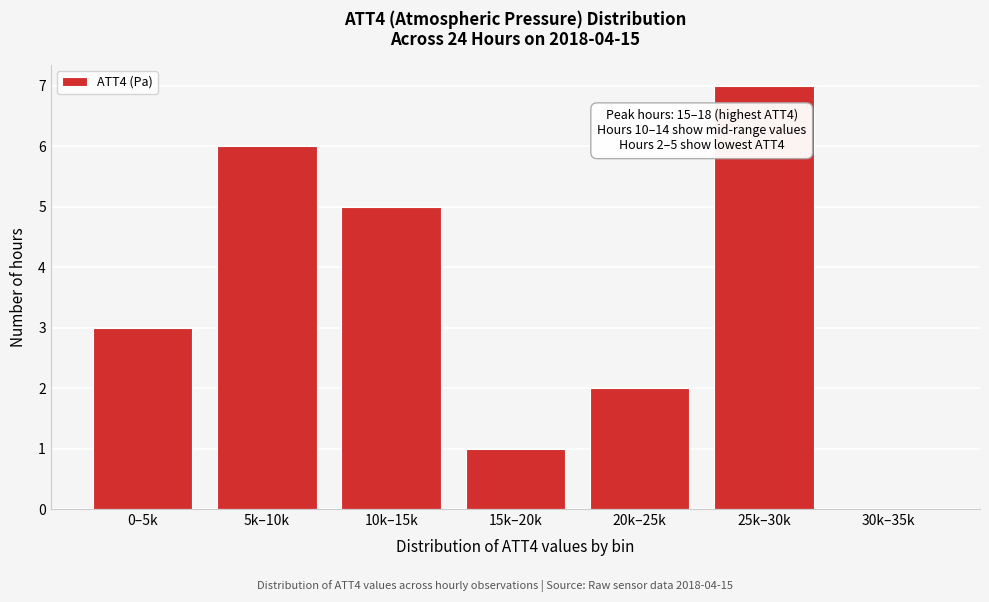

Reading left to right, list all the values displayed in this chart.

0–5k=3	5k–10k=6	10k–15k=5	15k–20k=1	20k–25k=2	25k–30k=7	30k–35k=0